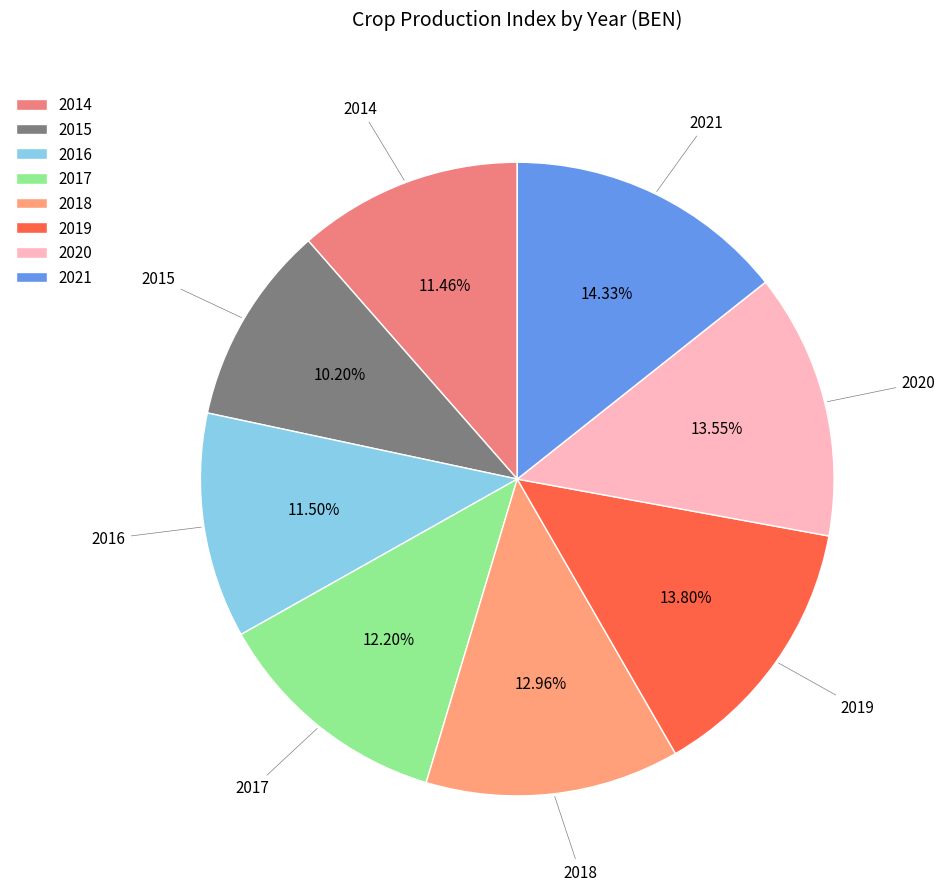

Does 2021 represent more than half of the total?

No